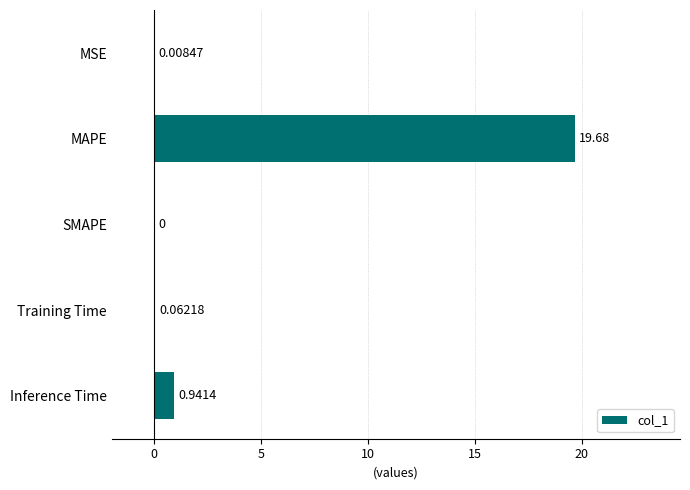

What is the sum of all values?

20.7